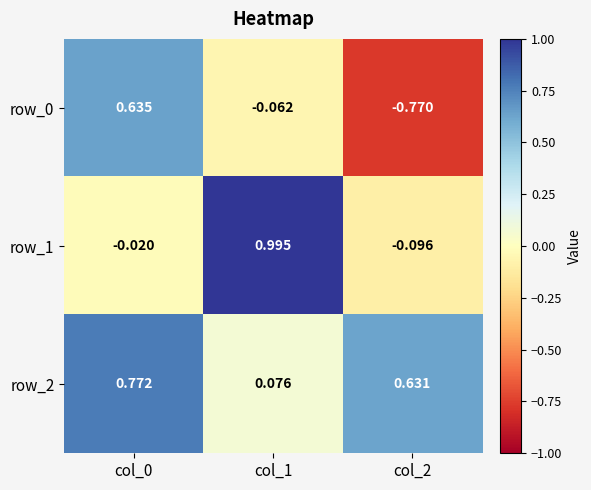

Is the value of row_2 at col_2 greater than the value of row_0 at col_0?

No